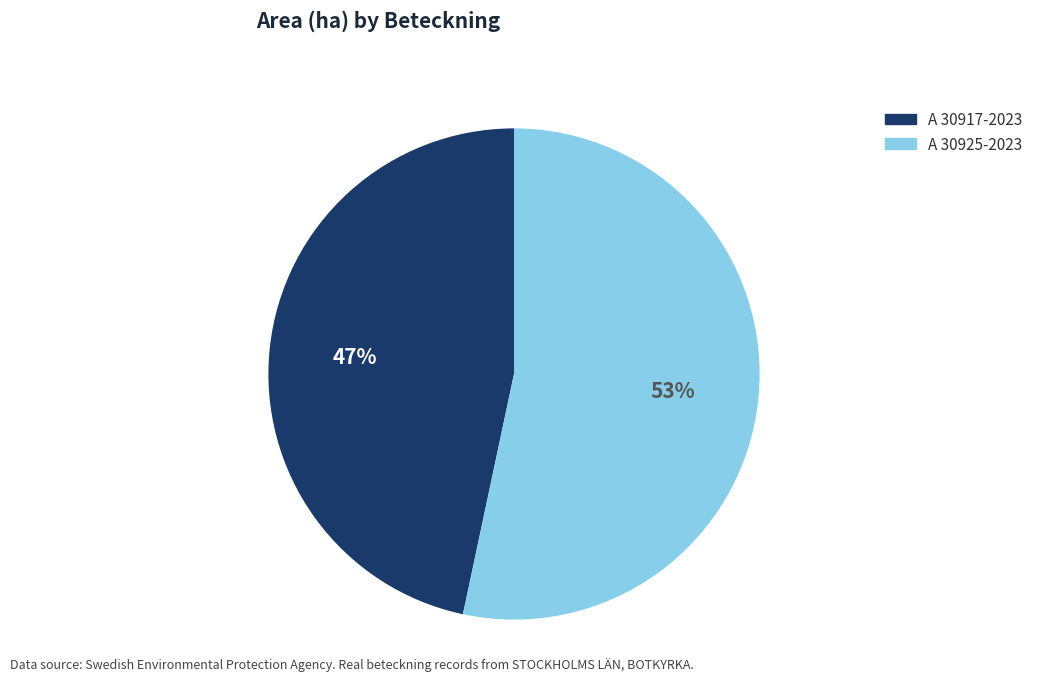

What is the largest slice in the pie chart?

A 30925-2023